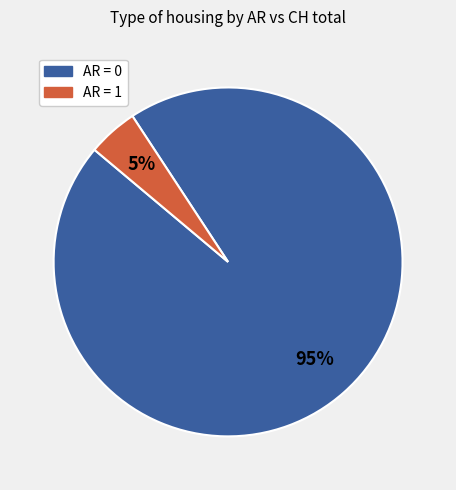

Is there any slice that represents more than half of the pie?

Yes